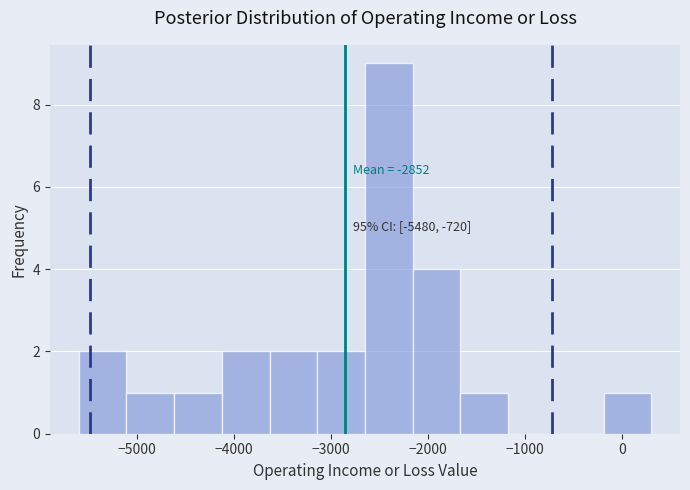

Over which range of the x-axis is the bar tallest?

-2600 to -2200